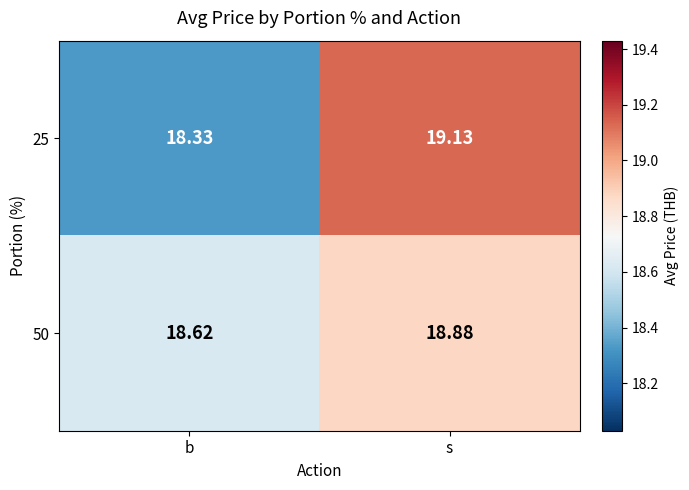

What is the total value across all series at b?

37.0